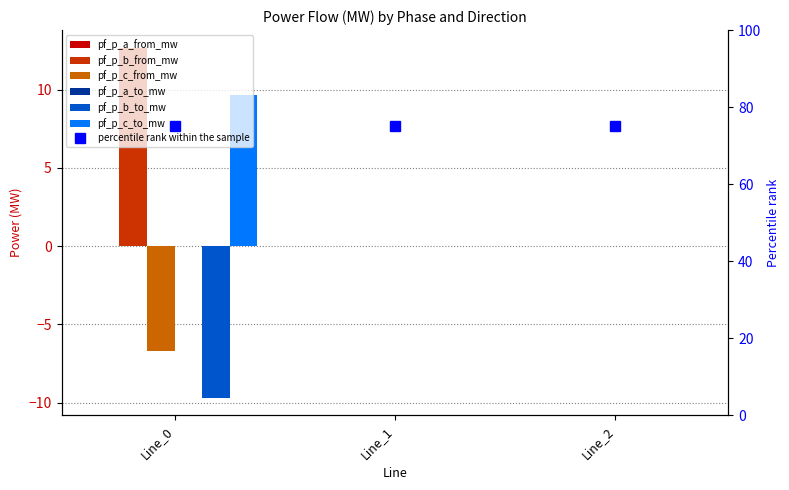

Which category has the lowest value in the pf_p_c_from_mw series?

Line_1